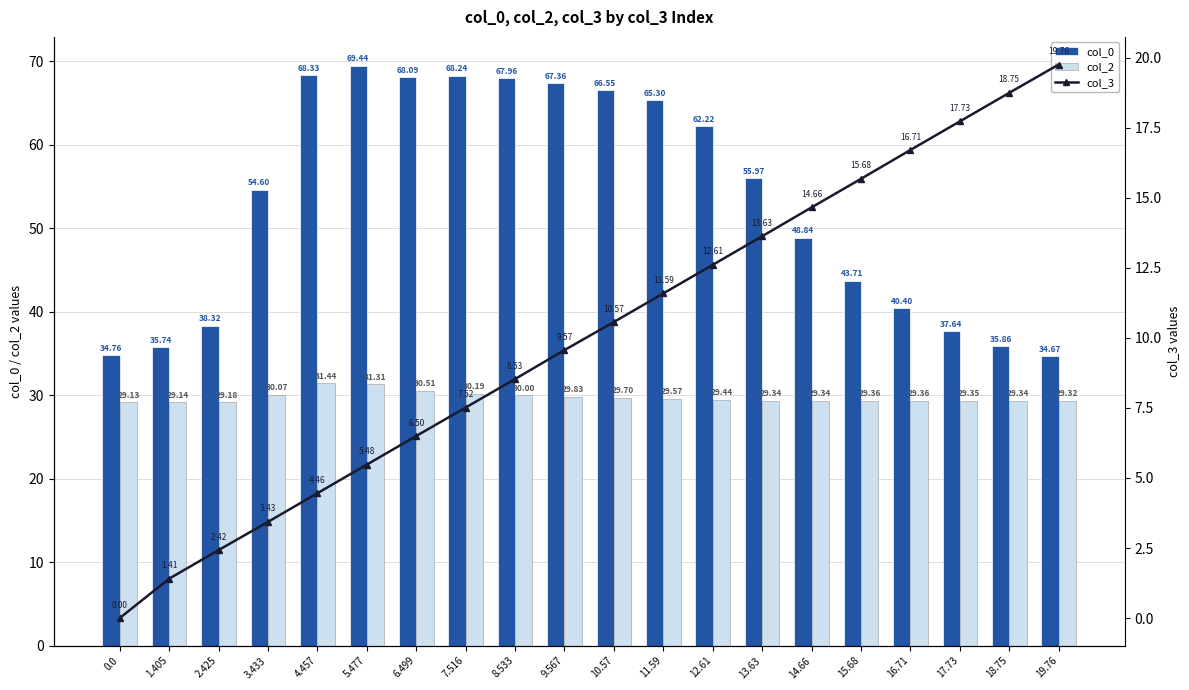

Count the number of data series in this chart.

3